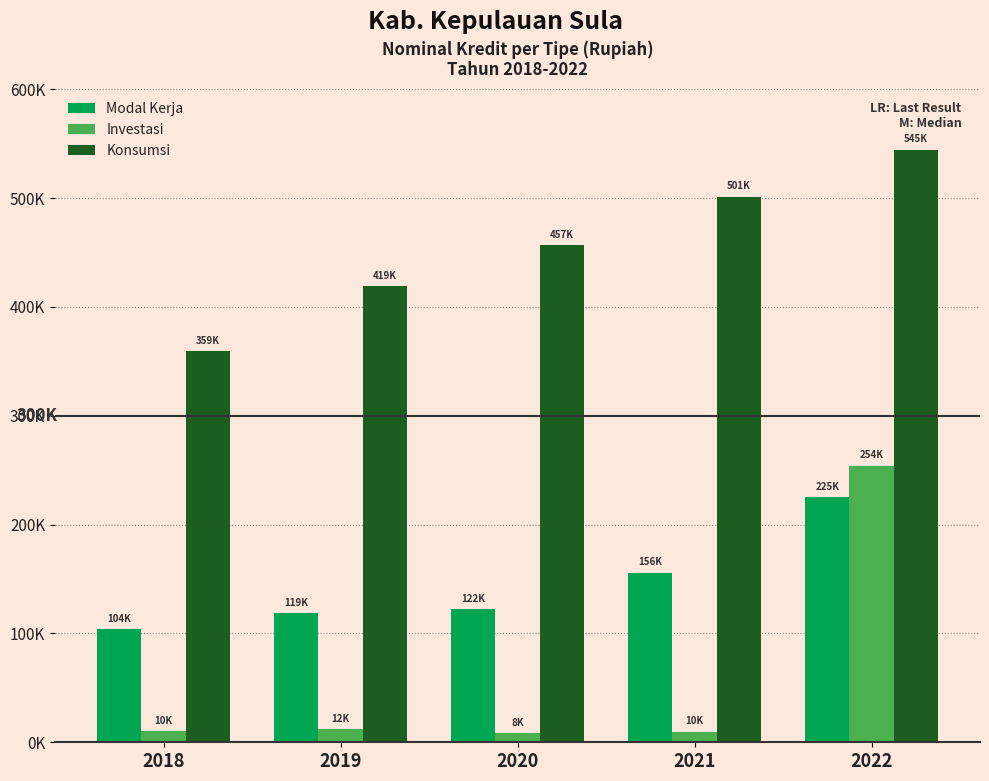

At which category is the sum across all series the highest?

2022